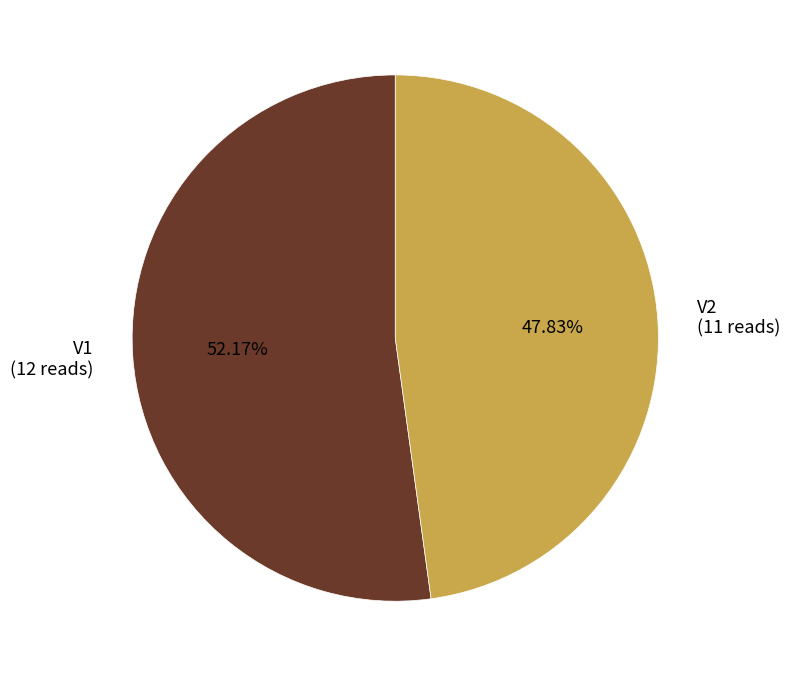

Is it true that V1 is 44% of the pie?

False